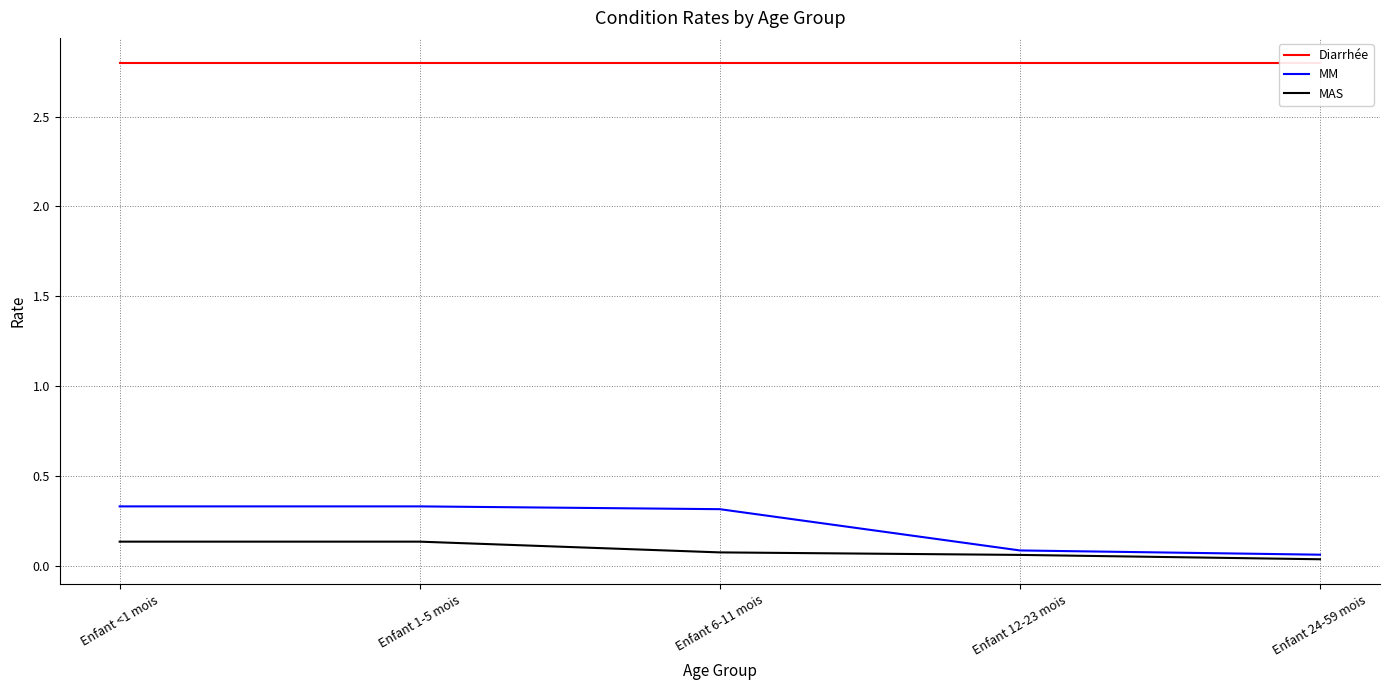

What is the approximate value of Diarrhée at Enfant 6-11 mois?

2.8